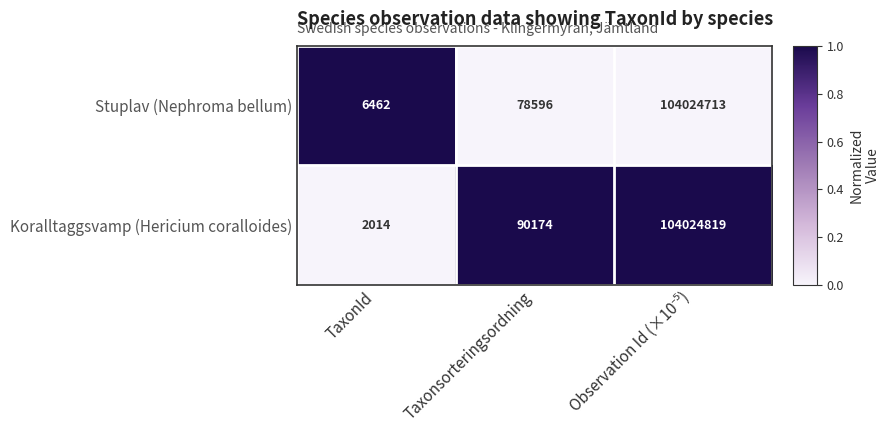

How many values in the Koralltaggsvamp (Hericium coralloides) series are below 90174?

1